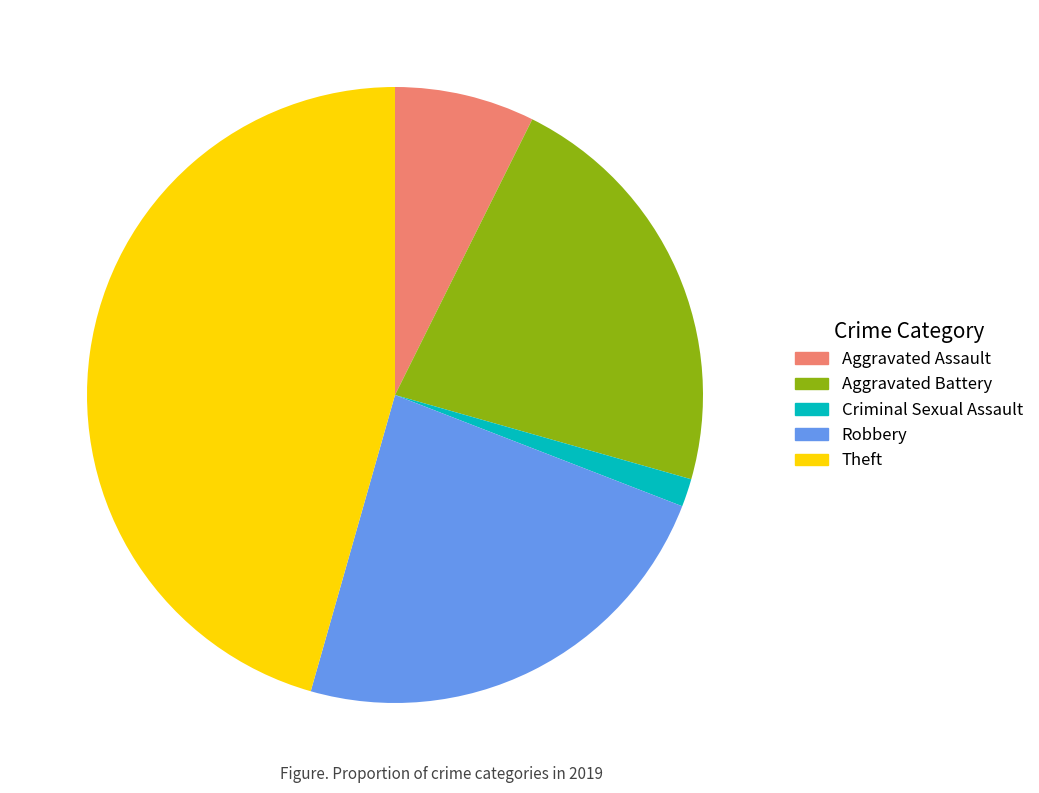

What is the smallest slice in the pie chart?

Criminal Sexual Assault